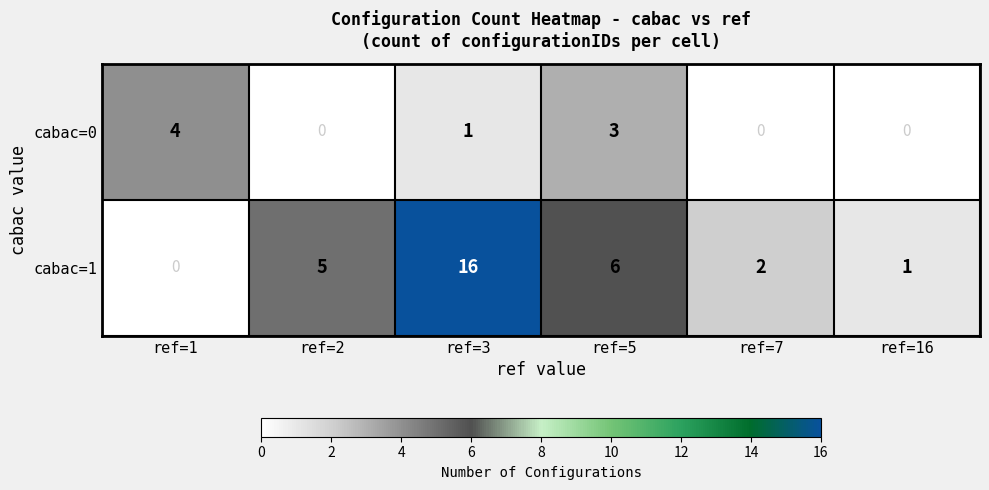

Which category has the highest value across all series?

ref=3